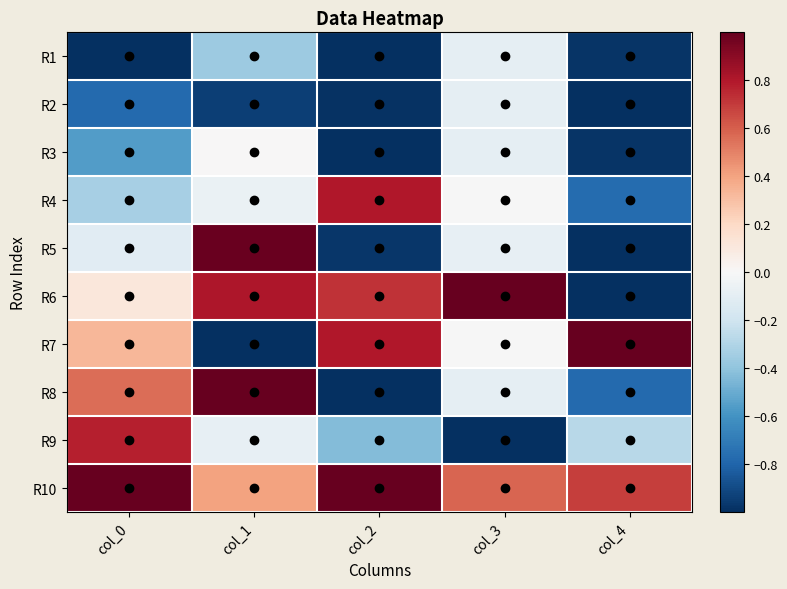

At which category is the sum across all series the highest?

col_1